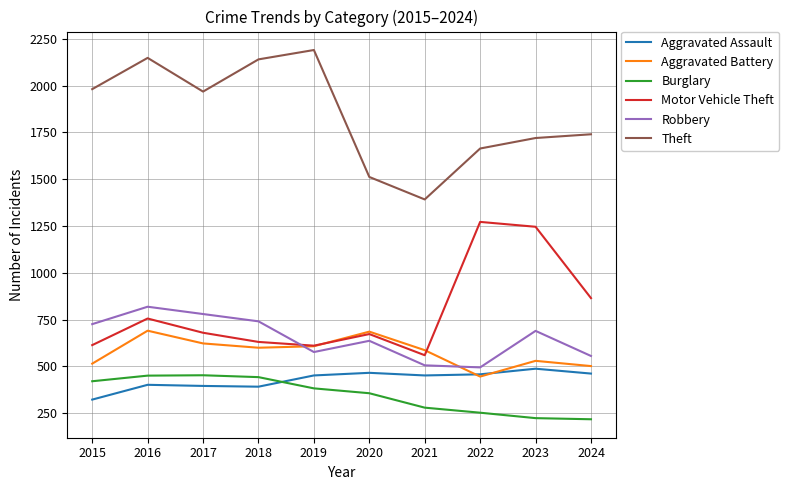

What value does the Theft series have at 2020?

1512